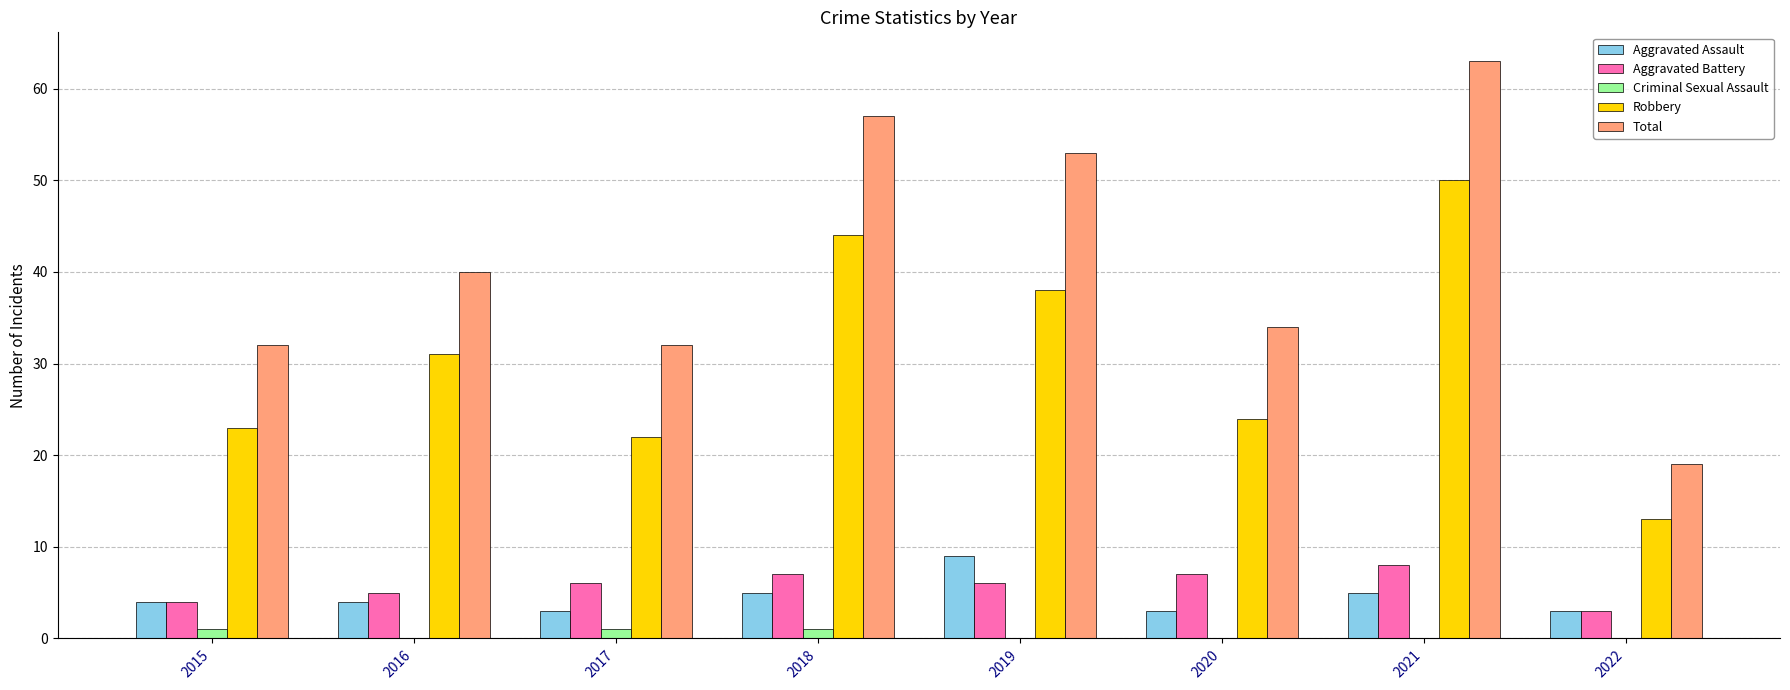

Which series changed the most between 2017 and 2022?

Total